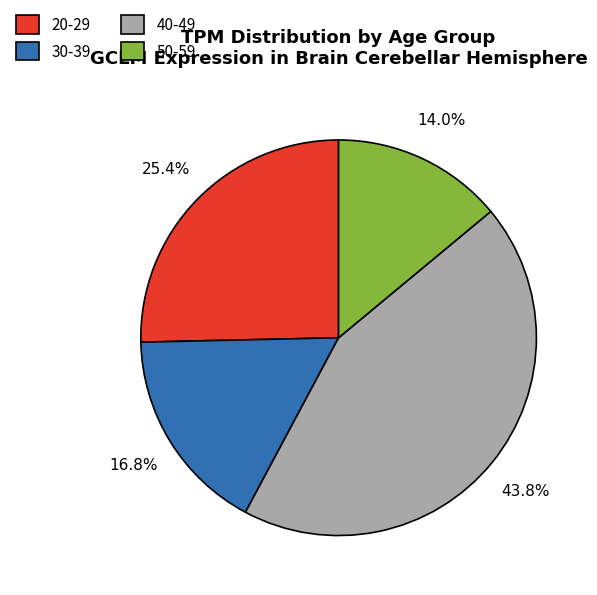

Is there any slice that represents more than half of the pie?

No